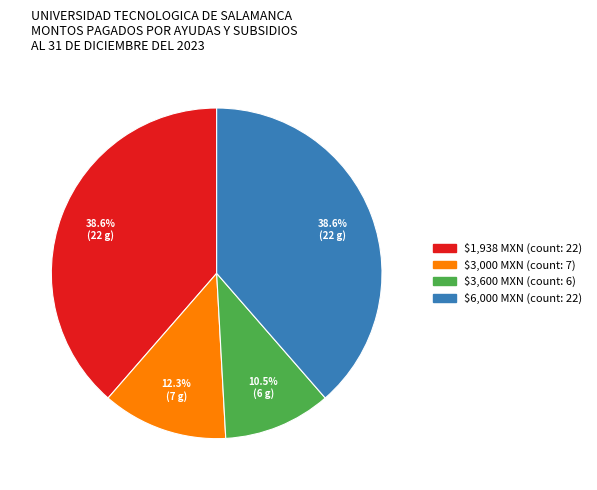

Does any single category account for the majority?

No